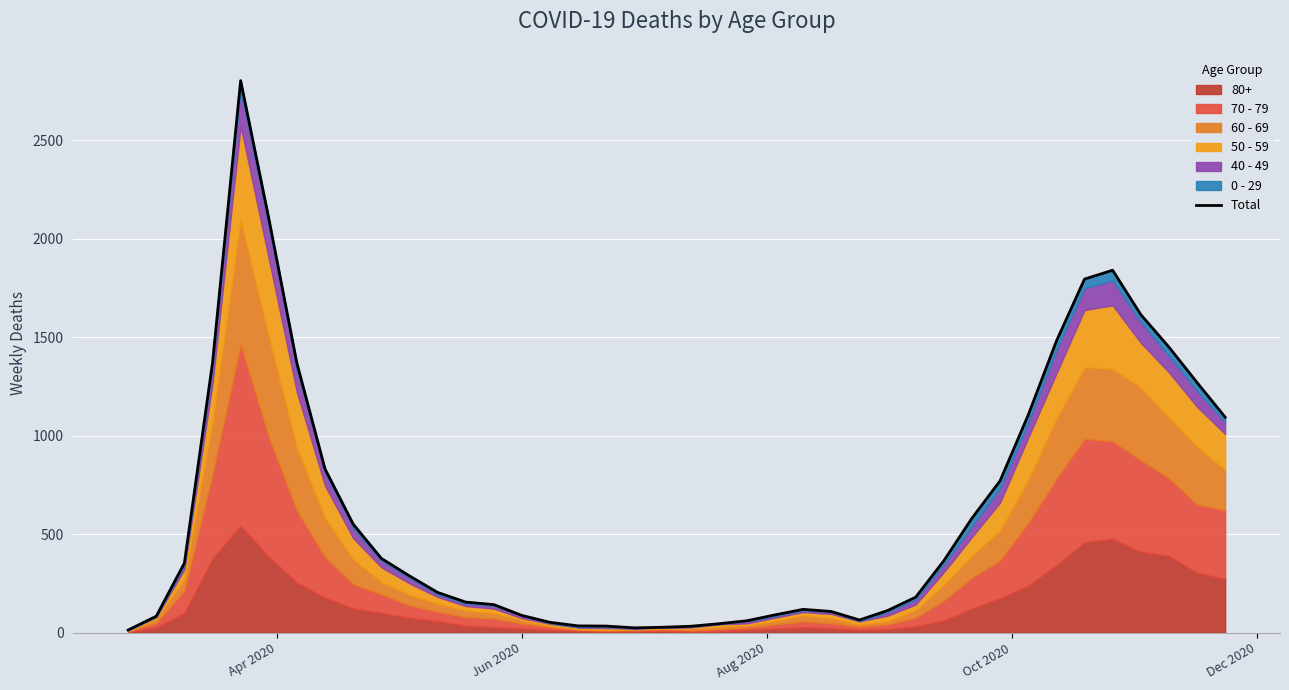

How many interior local valleys (lower than both neighbors) does the data have?

2